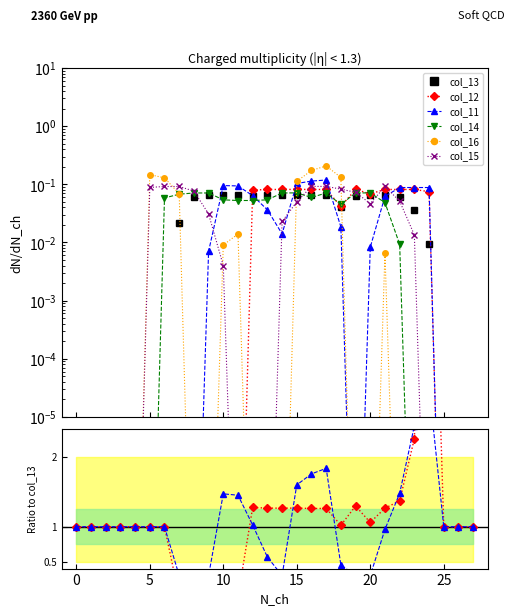

Does the chart have visible grid lines?

No